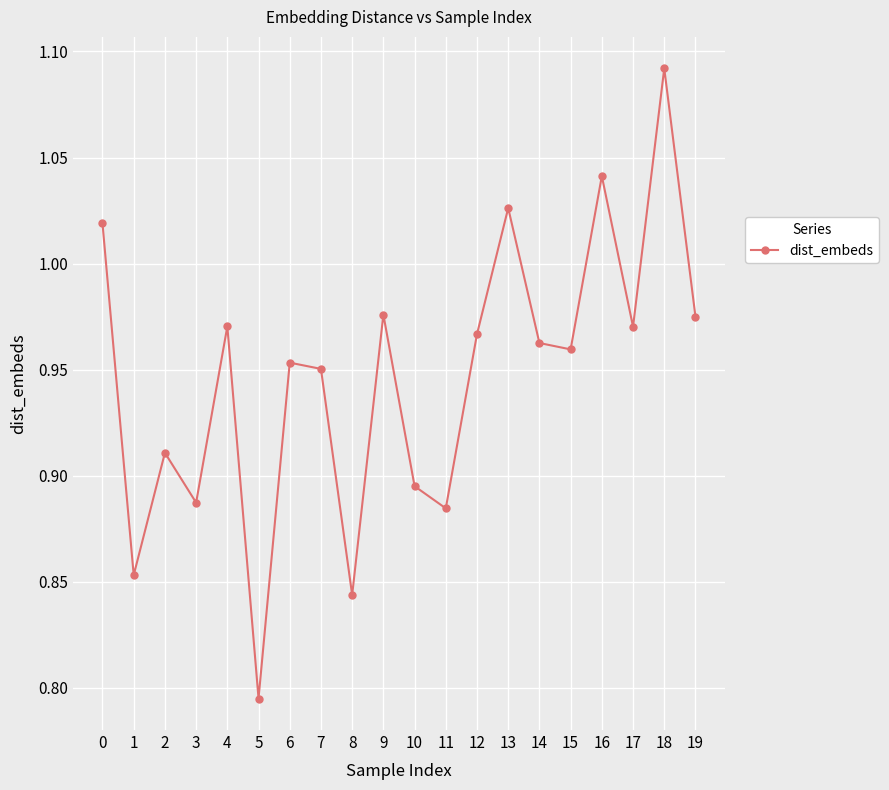

How many points are lower than both their immediate neighbors (excluding endpoints)?

7